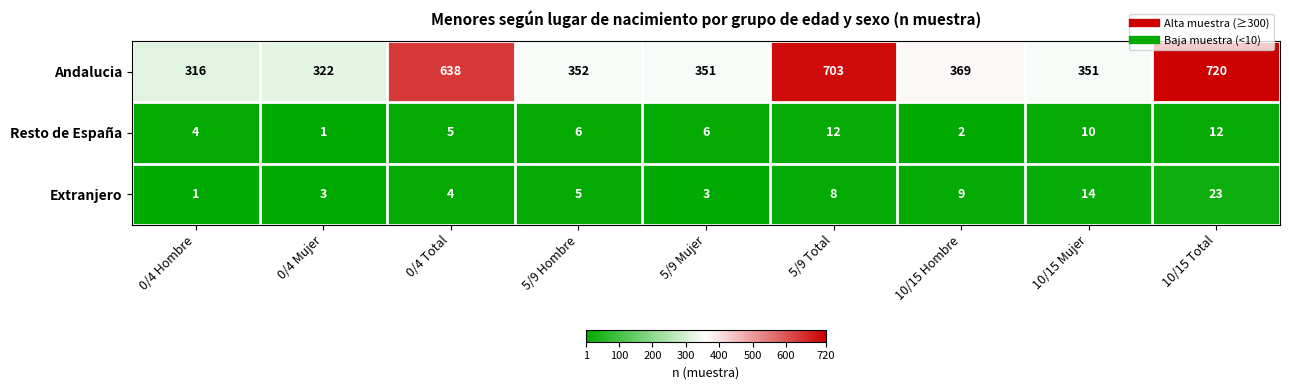

Between 0/4 Mujer and 10/15 Mujer, which series saw the biggest shift?

Andalucia